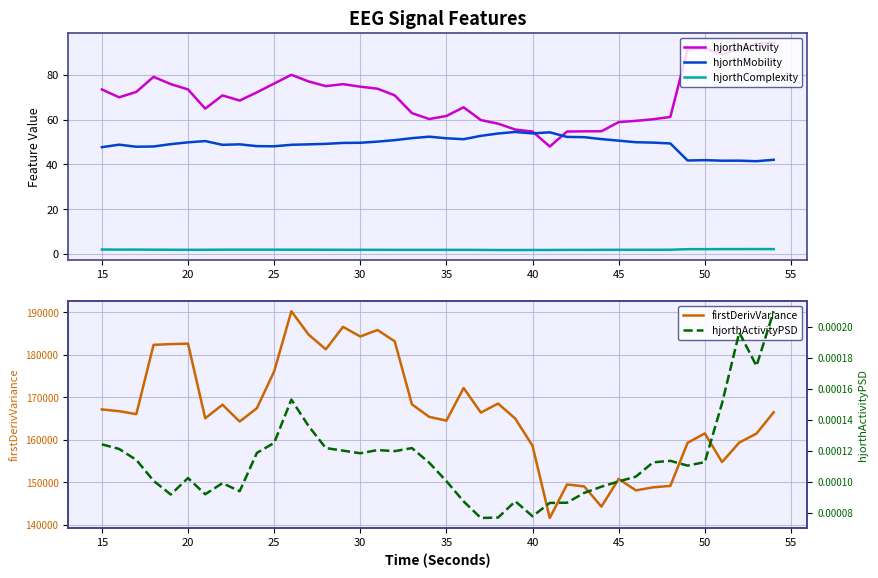

True or false: hjorthMobility and hjorthComplexity cross at least once.

False